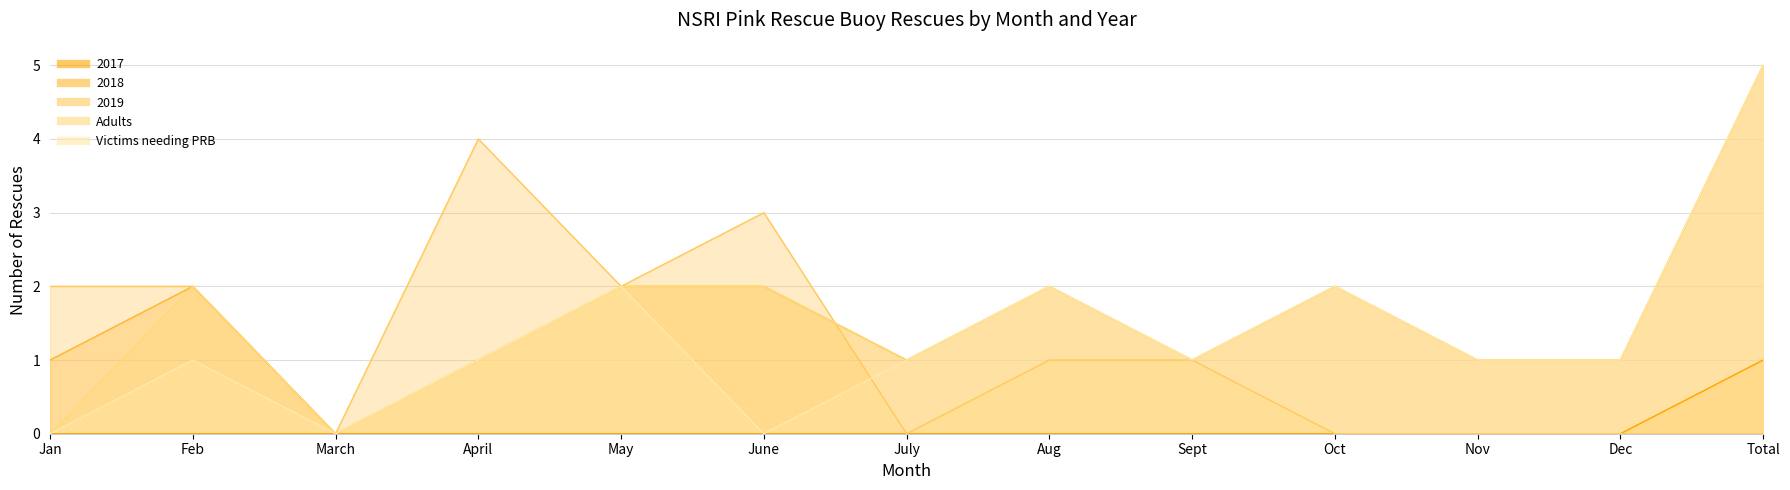

Is it true that 2019 equals 1 at April?

False